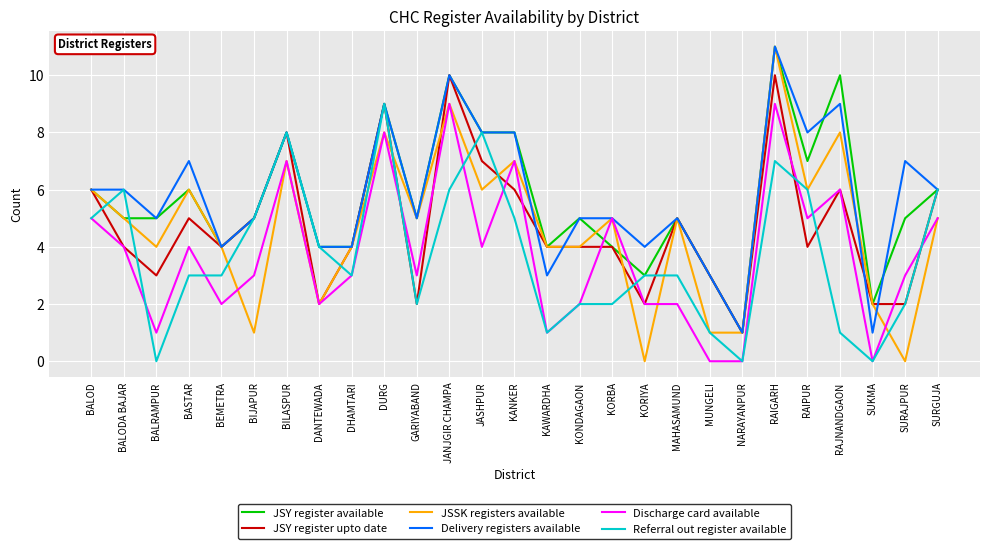

What position from the right is JANJGIR CHAMPA?

16